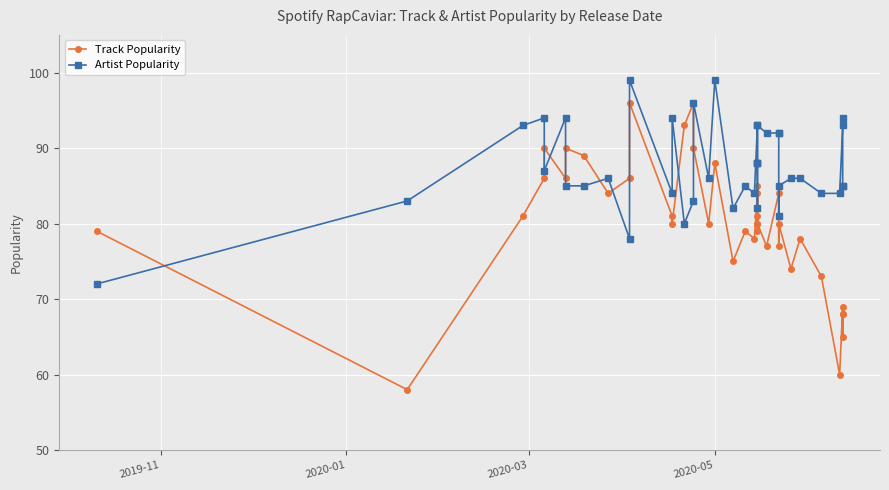

What is the difference between the maximum and second lowest values in the Track Popularity series?

36